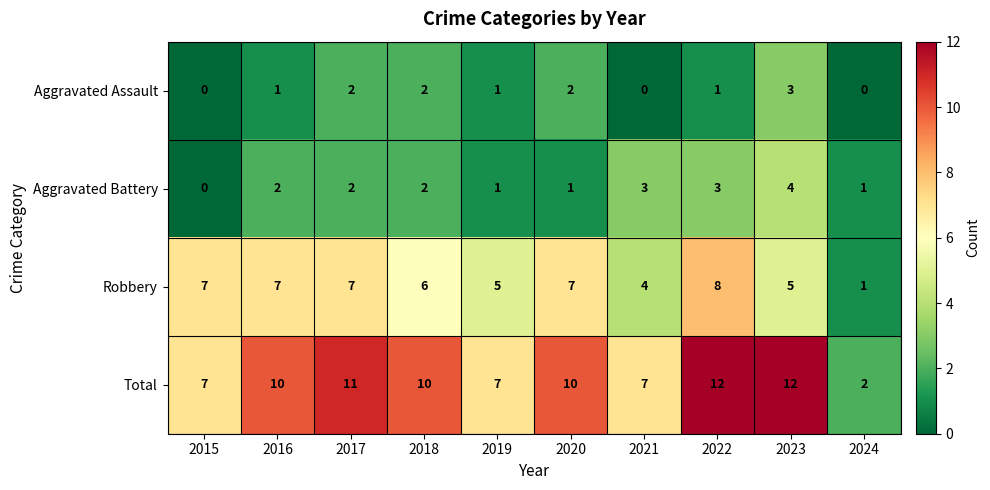

Between 2015 and 2023, which series saw the biggest shift?

Total